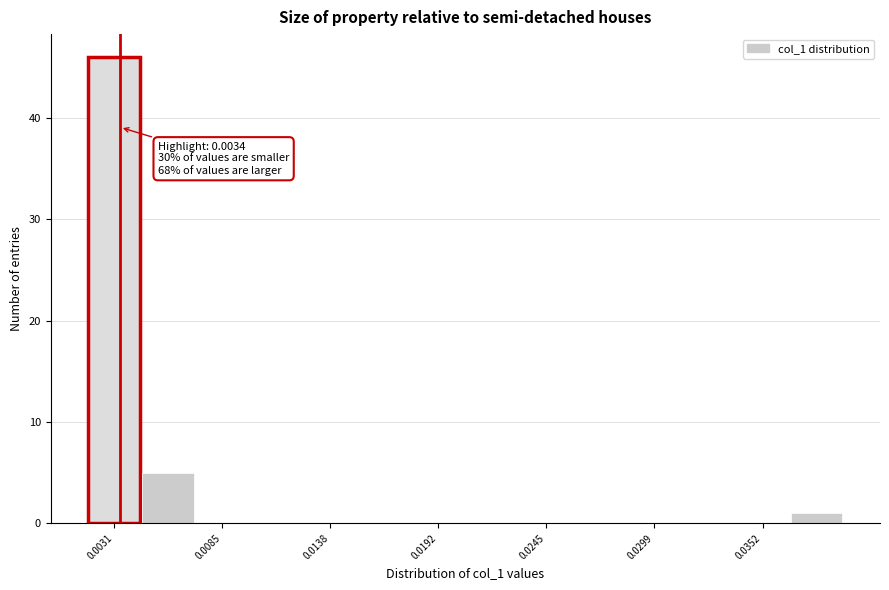

Read against the x-axis, roughly where is the centre of the tallest bar?

0.003